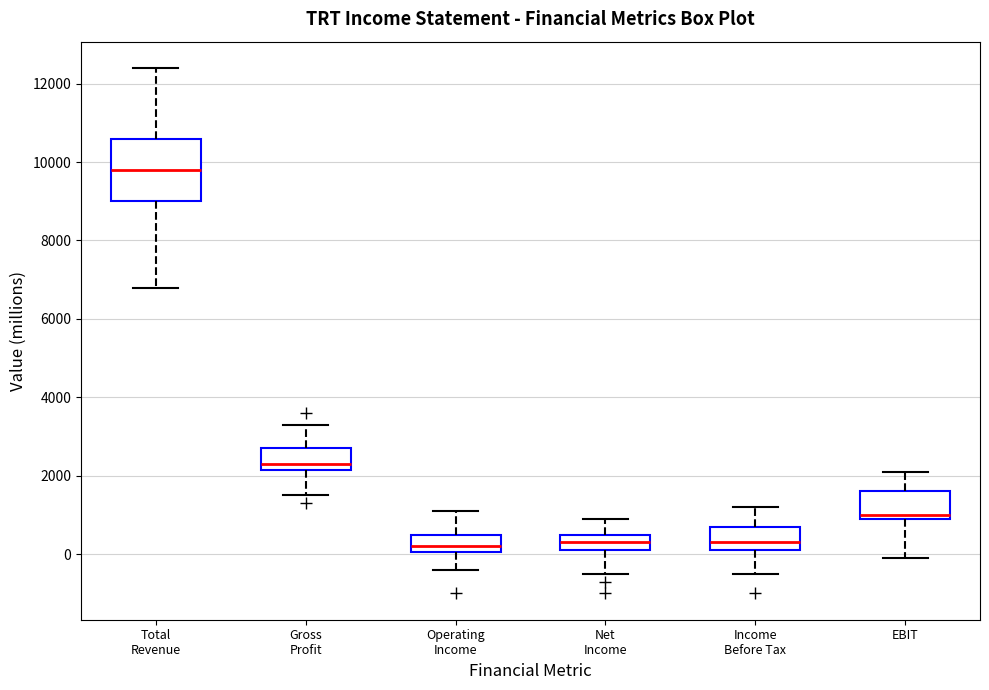

Reading left to right, transcribe this box plot: for each box, give where its median line is, the range the box spans, and where its two whiskers end, as read against the y-axis. The values are not printed on the chart, so give them approximately, as read against the axis.

Total Revenue: median 9800, box 9000 to 10600, whiskers 6800 to 12400
Gross Profit: median 2400, box 2200 to 2800, whiskers 1600 to 3400
Operating Income: median 200, box 0 to 600, whiskers -400 to 1200
Net Income: median 400, box 200 to 600, whiskers -400 to 1000
Income Before Tax: median 400, box 200 to 800, whiskers -400 to 1200
EBIT: median 1000 (just above the box's lower edge), box 1000 to 1600, whiskers 0 to 2200